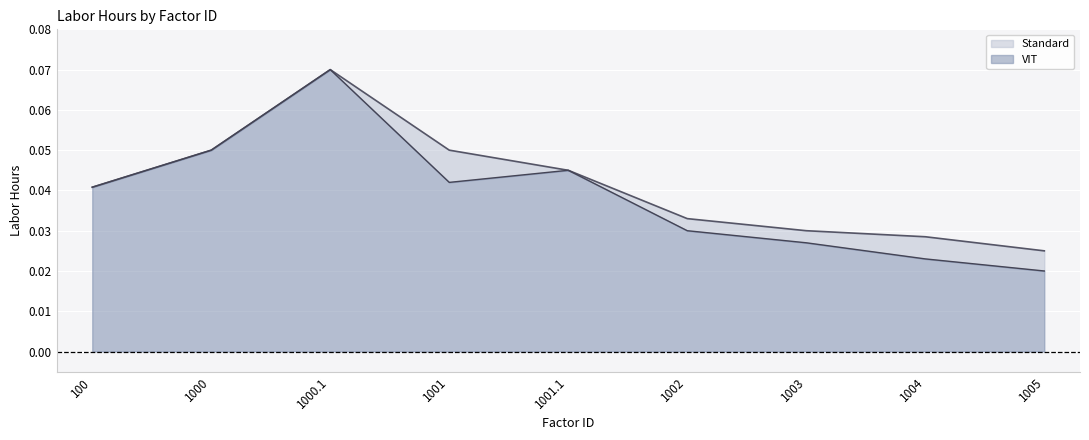

Reading left to right, extract all data points from this chart.

Standard: 100=0.0	1000=0.1	1000.1=0.1	1001=0.1	1001.1=0.0	1002=0.0	1003=0.0	1004=0.0	1005=0.0
VIT: 100=0.0	1000=0.1	1000.1=0.1	1001=0.0	1001.1=0.0	1002=0.0	1003=0.0	1004=0.0	1005=0.0